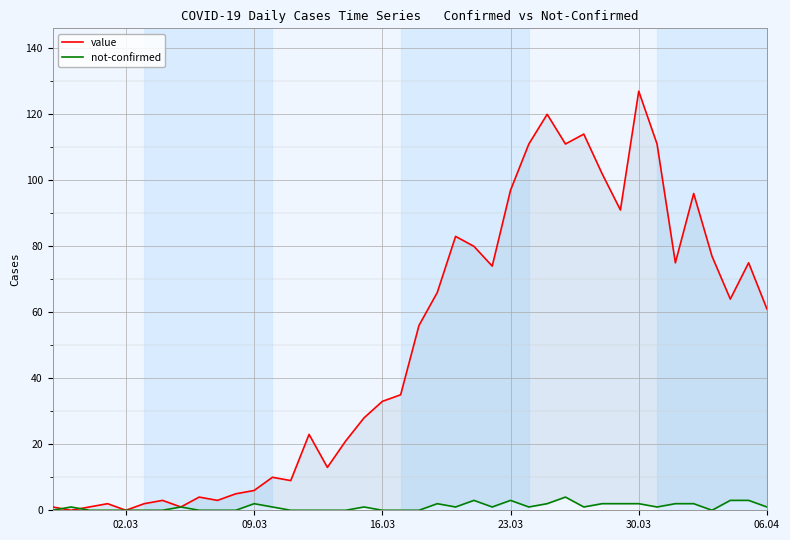

What is the difference between the maximum and minimum values in the value series?

127